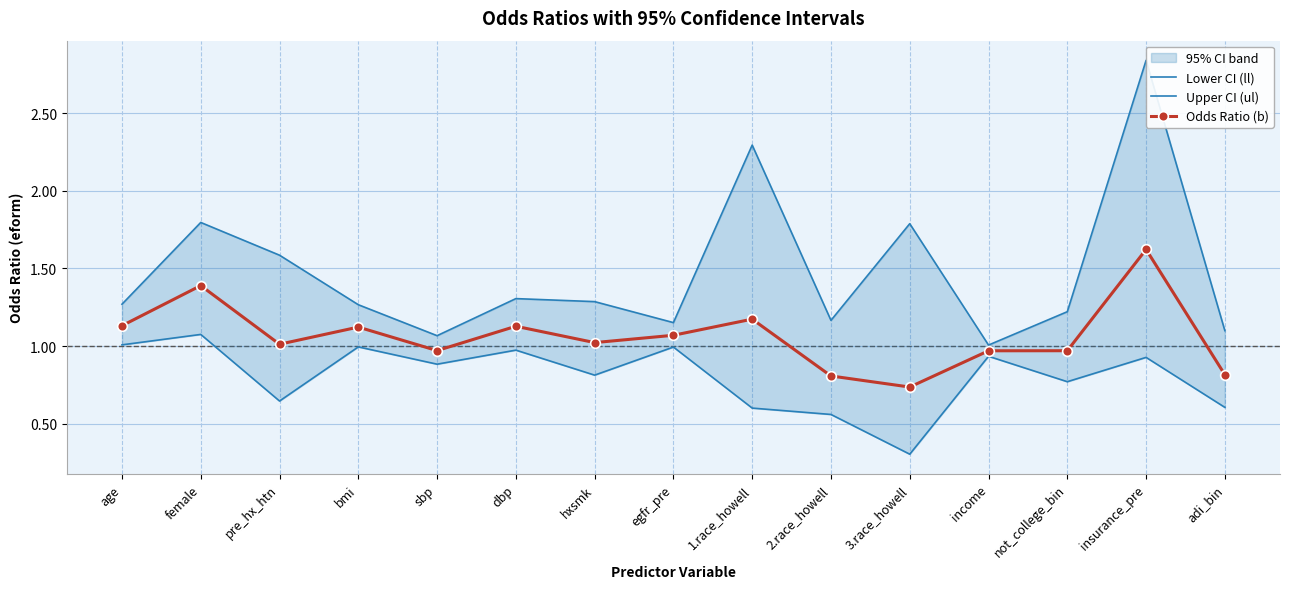

At which label is Odds Ratio (b) closest to 1?

pre_hx_htn